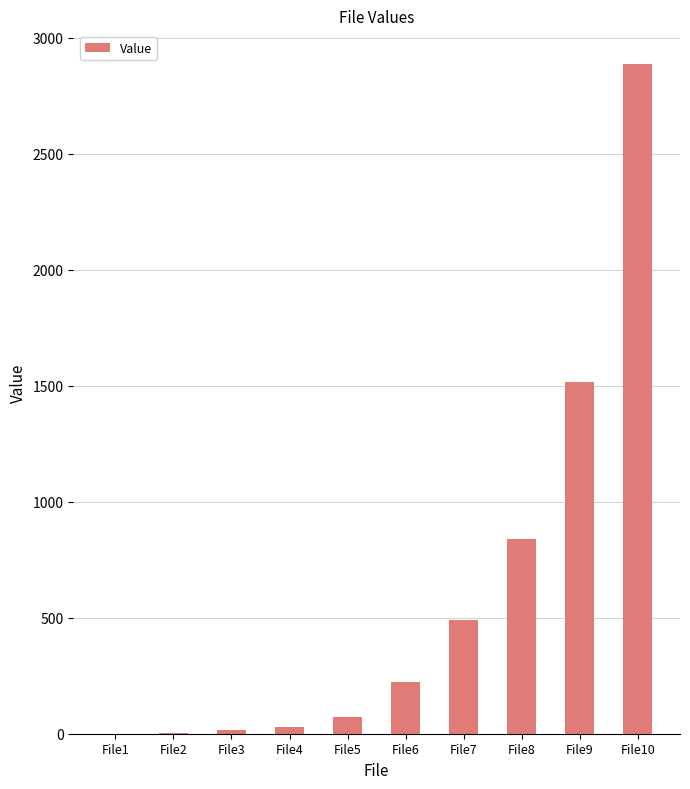

Where is the data nearest to the value 1444?

File9